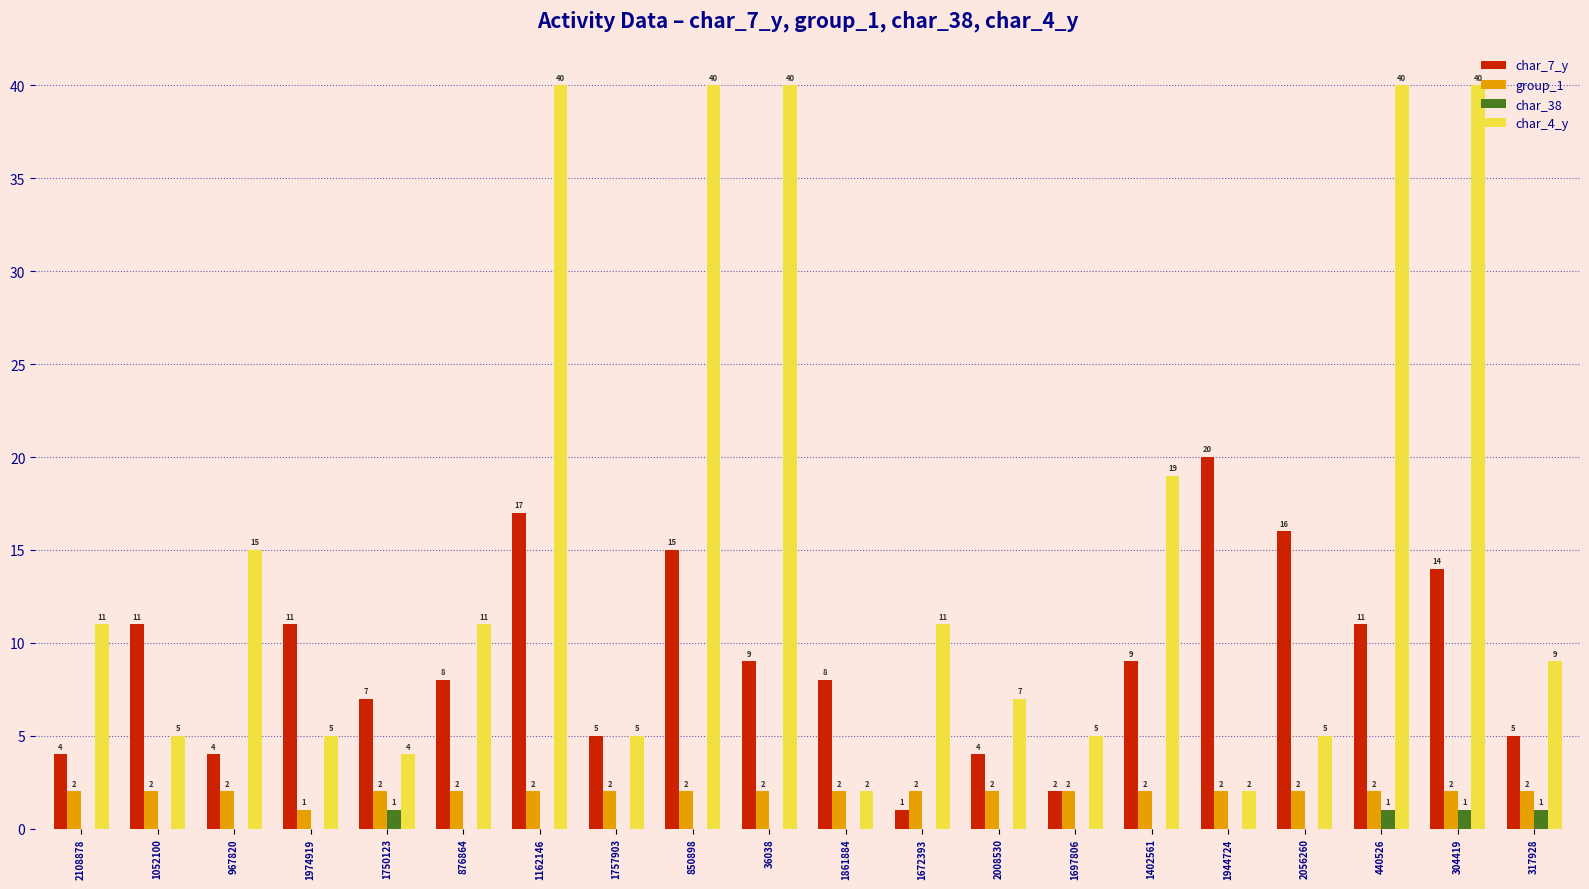

Between 1757903 and 850898, which series saw the biggest shift?

char_4_y